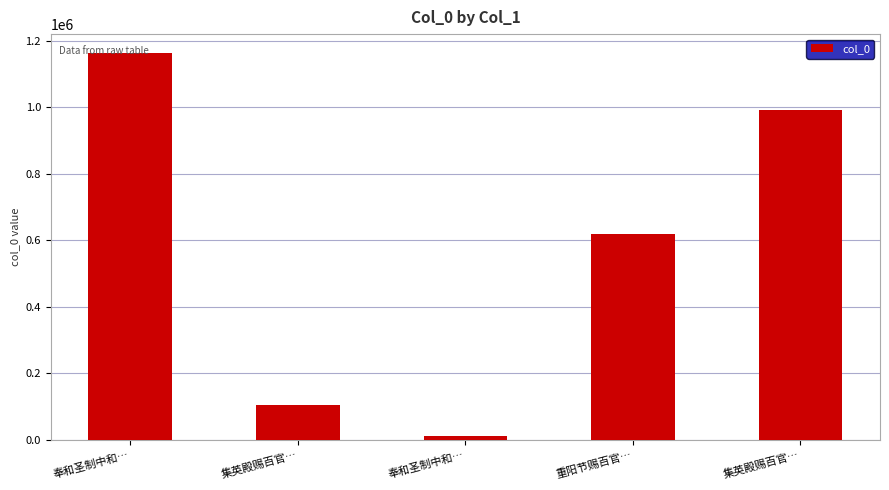

Reading left to right, what are all the values shown in this chart?

1161943	104124	13452	620210	991605